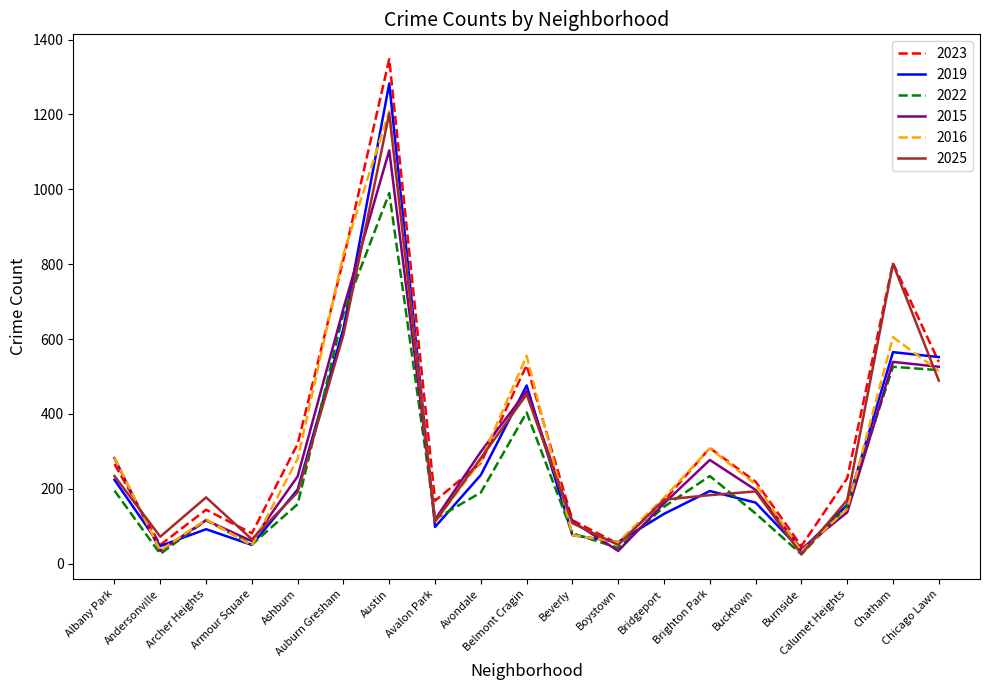

What is the lowest value of the 2015 series?

34